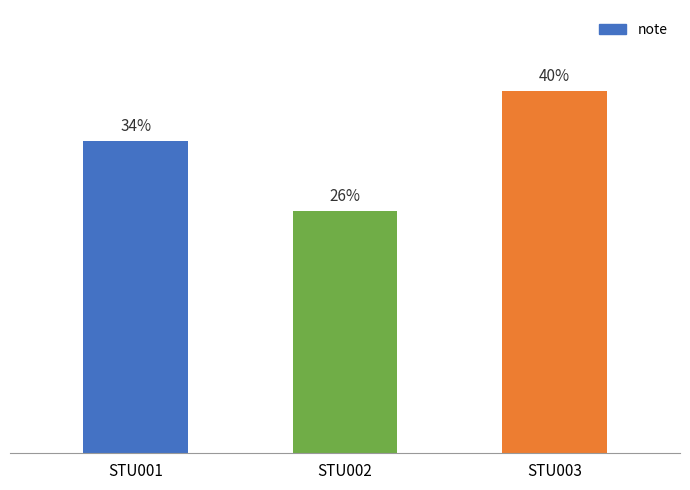

Are the bars horizontal?

No